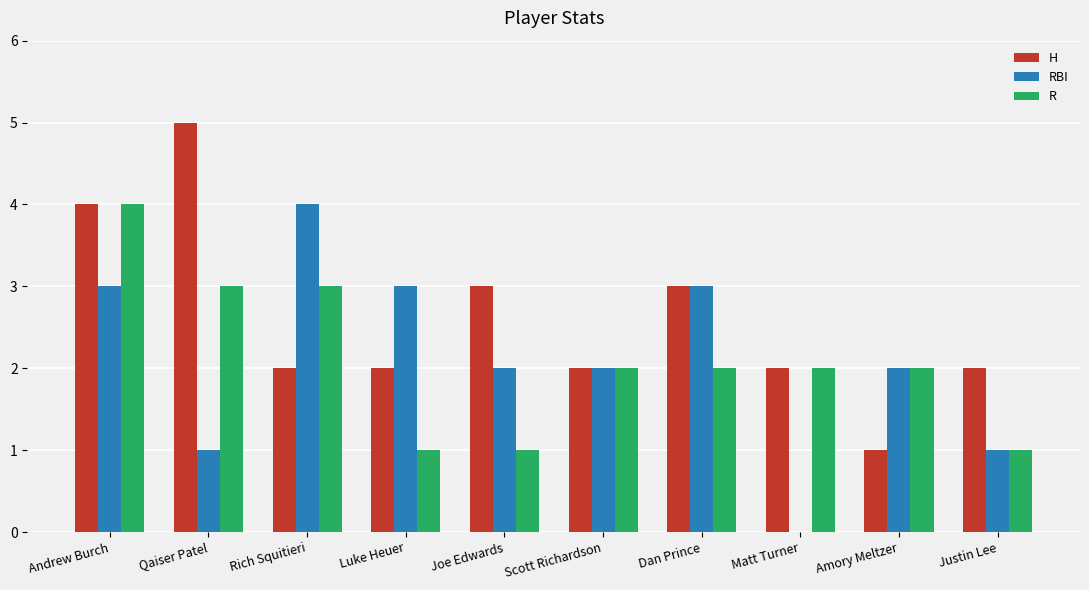

What is the average value of the H series?

3